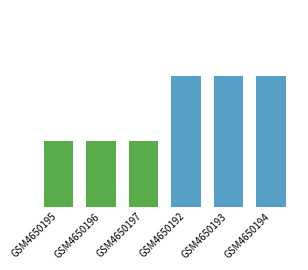

At which category does the chart reach its peak across all series?

GSM4650192